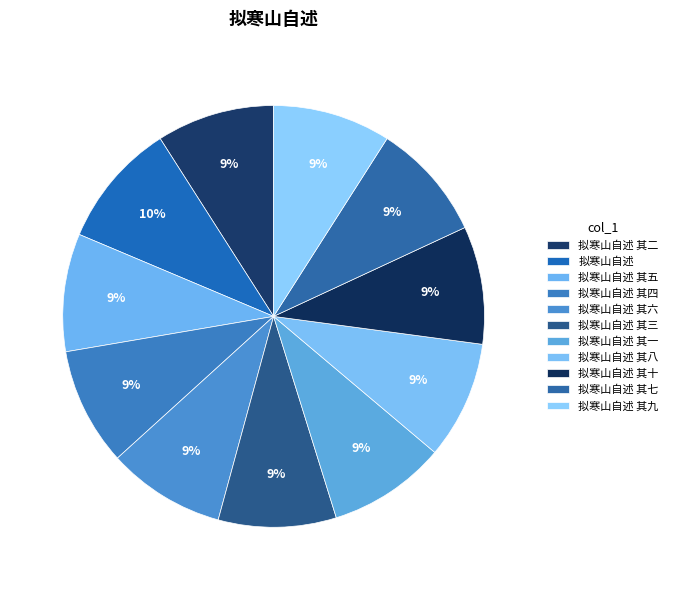

True or false: 拟寒山自述 accounts for 1% of the total.

False